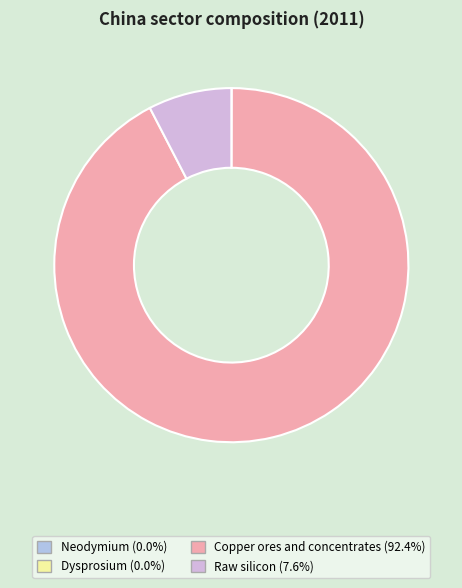

How many slices are in this pie chart?

4